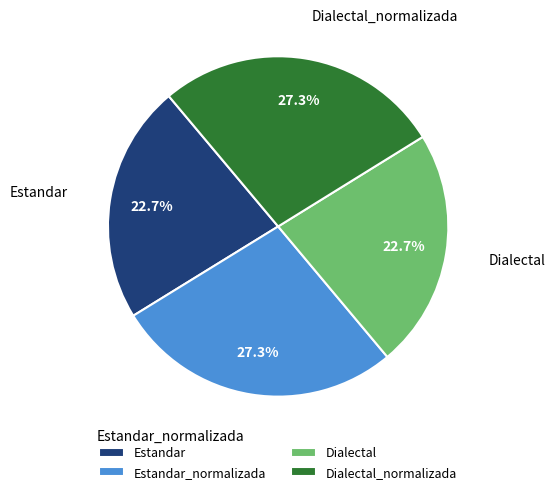

Is it true that Estandar_normalizada is 27% of the pie?

True